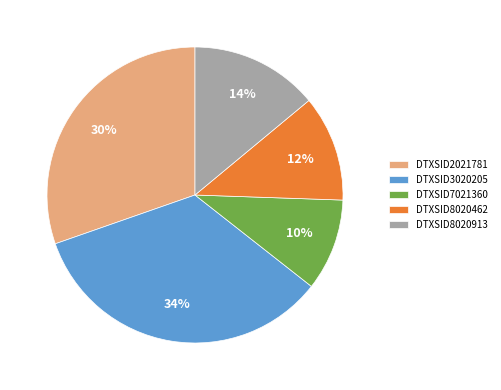

To the nearest percent, what is the combined percentage of DTXSID8020913 and DTXSID8020462?

26%